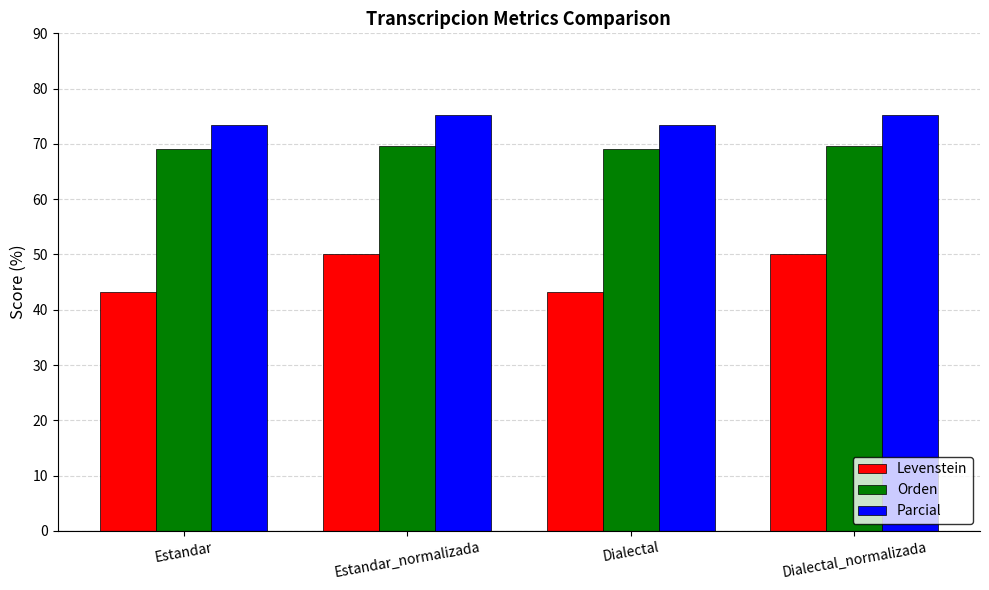

The value of Levenstein at Estandar is 43.1. True or false?

True